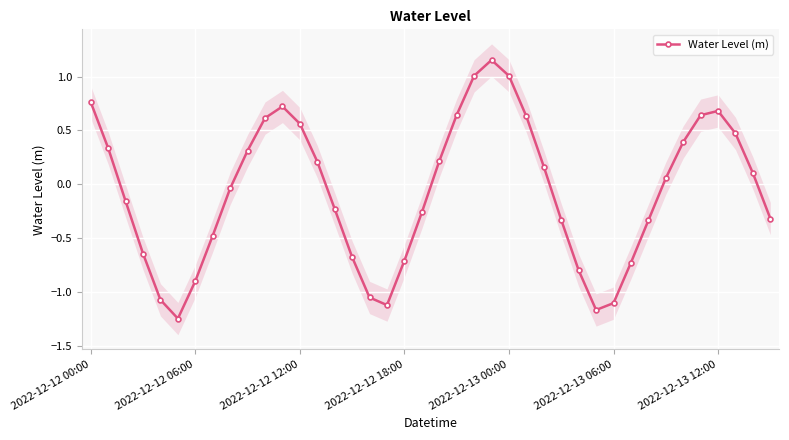

How many interior local peaks does the Water Level (m) series have?

3